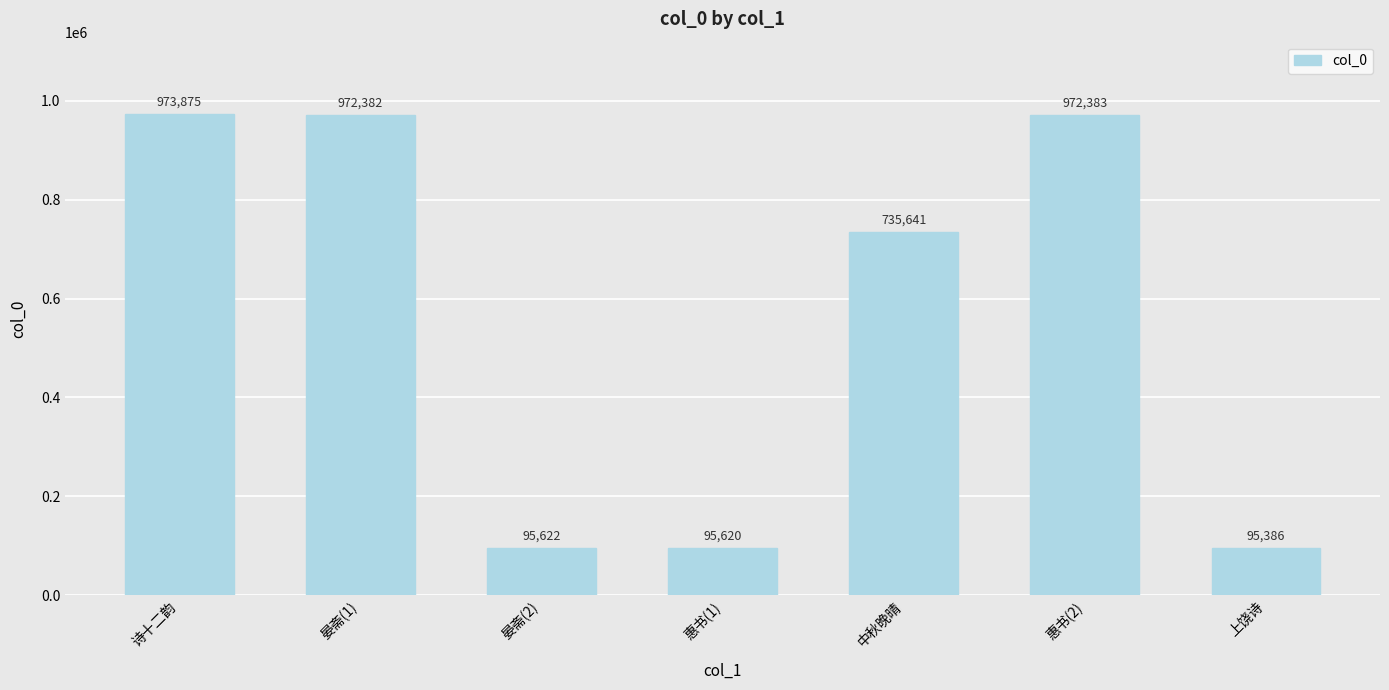

What is the change in value from 晏斋(2) to 上饶诗?

-236